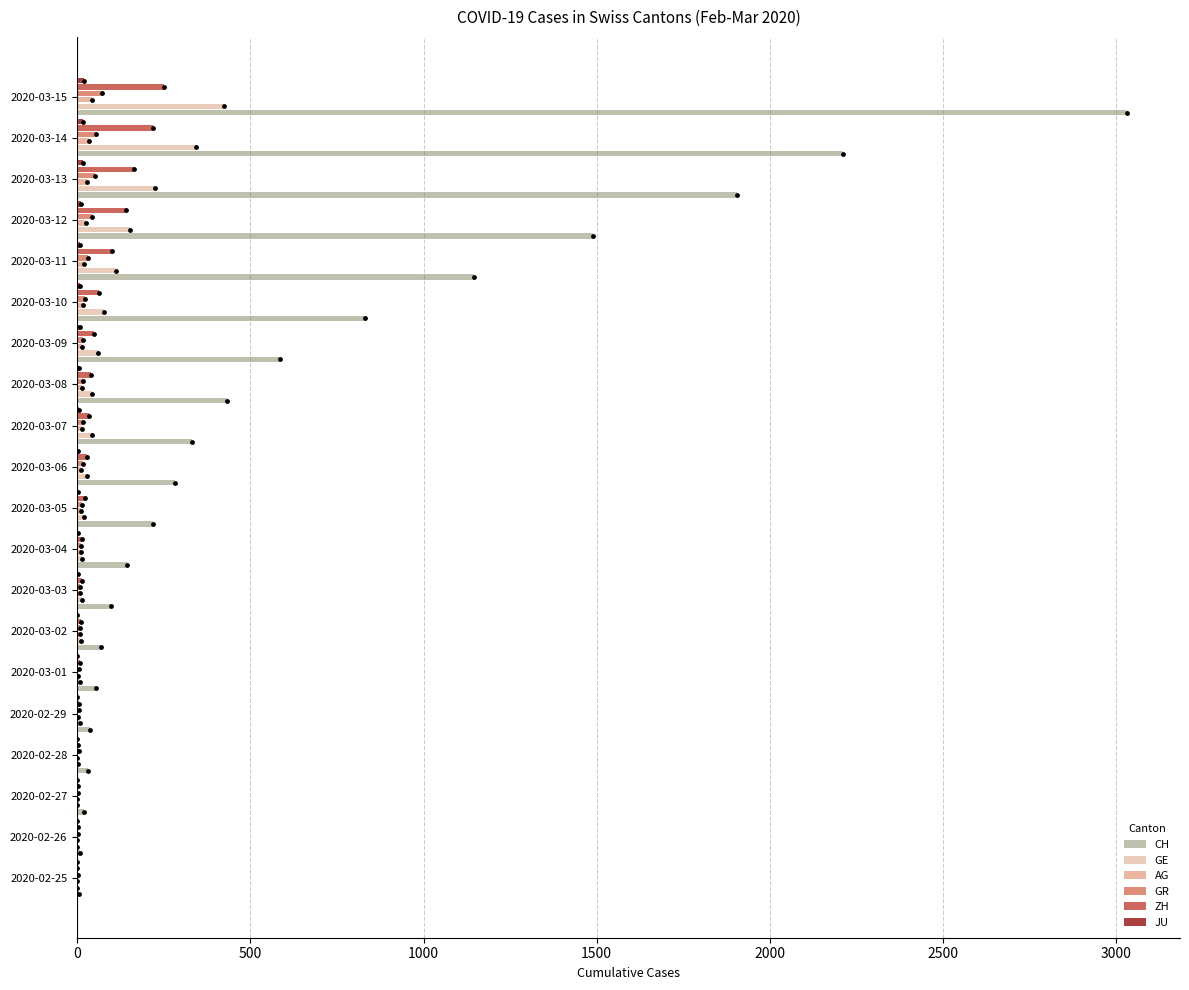

Which series contains the lowest Y value?

GE